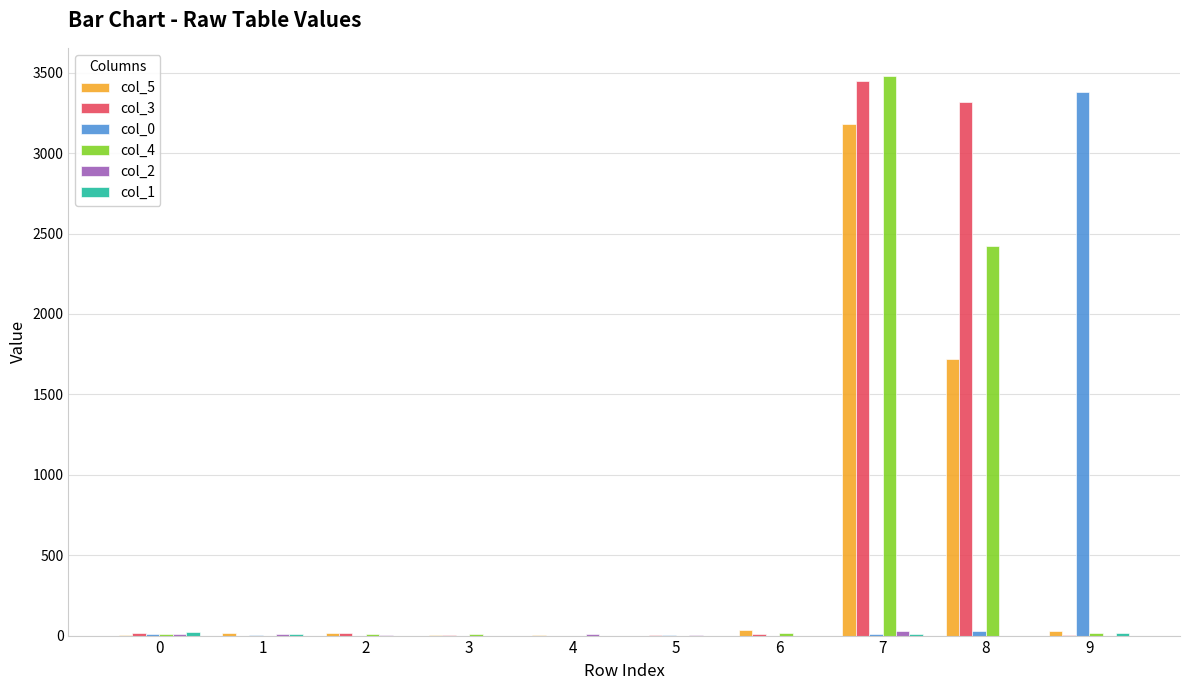

What is the greatest value displayed?

3481